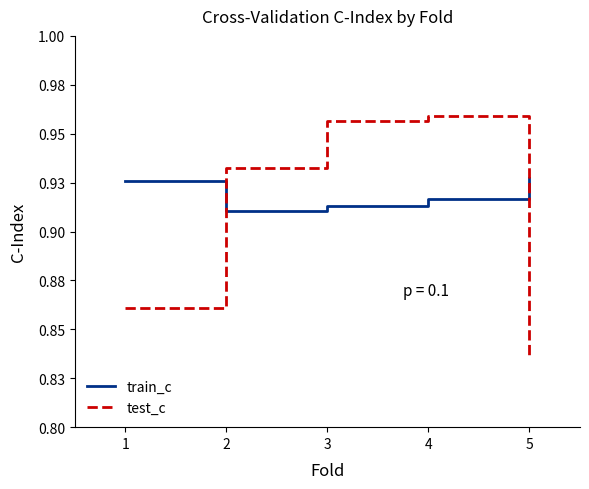

Which series has the largest range (max minus min)?

test_c